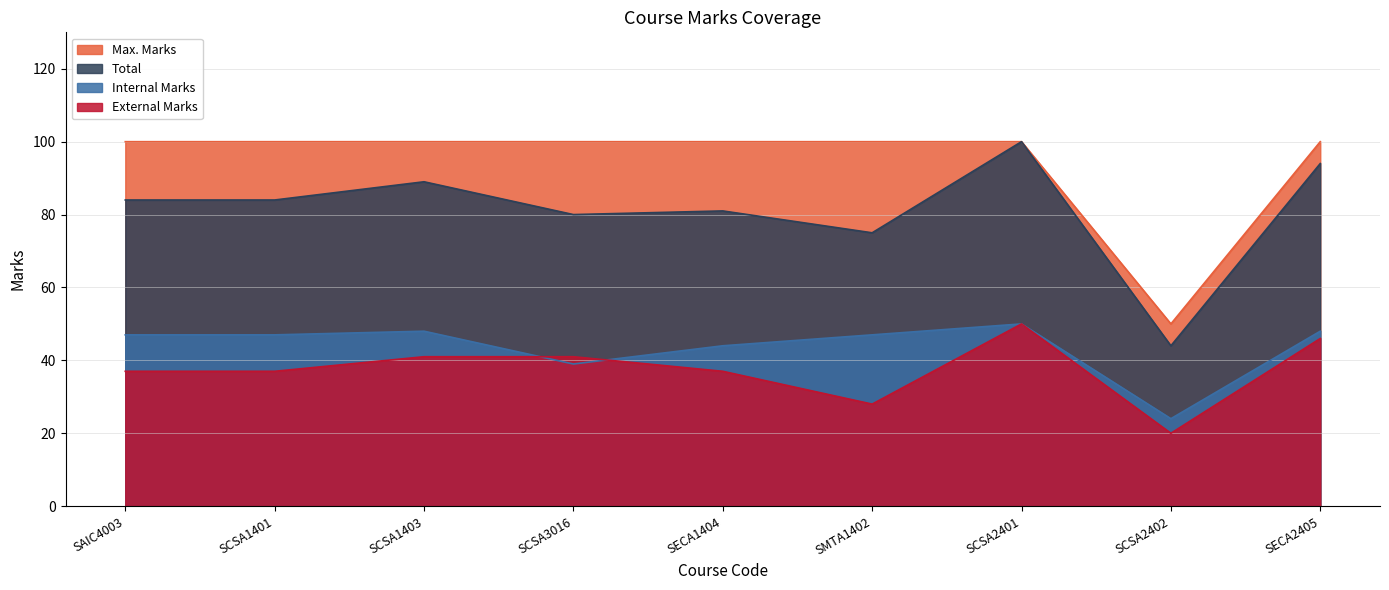

What is the highest value of the Total series?

100